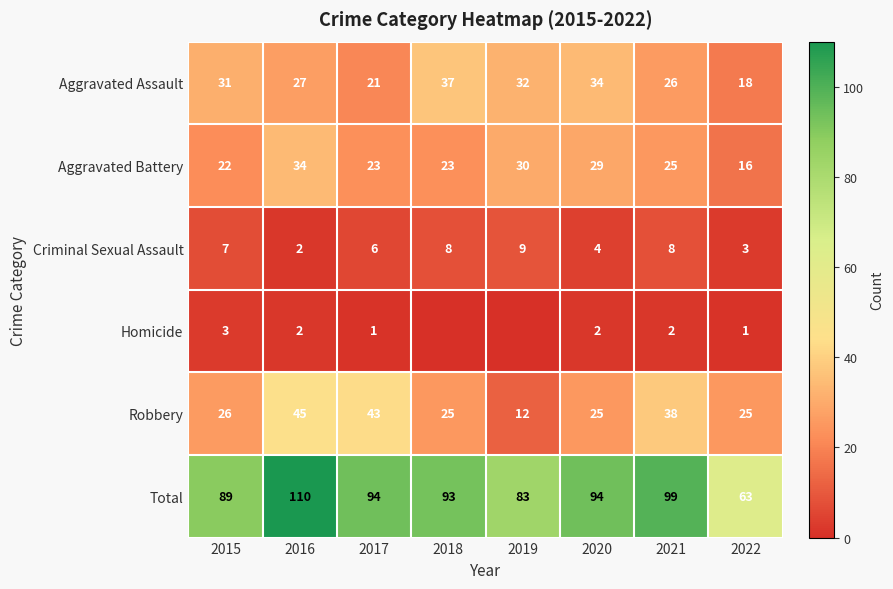

At how many categories does at least one series exceed 70?

7